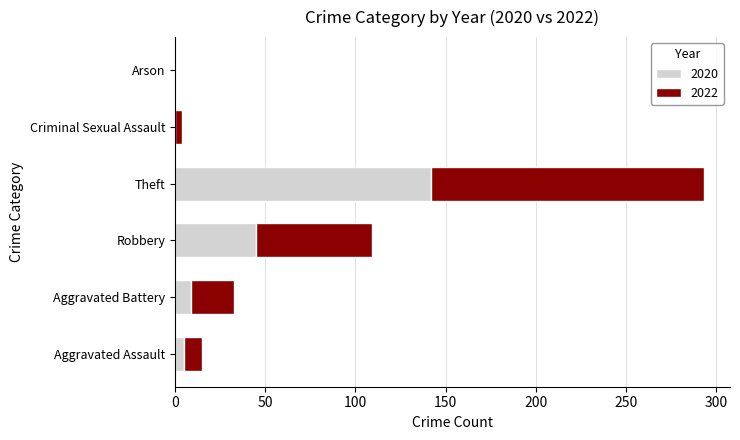

The value of 2020 at Arson is -89. True or false?

False